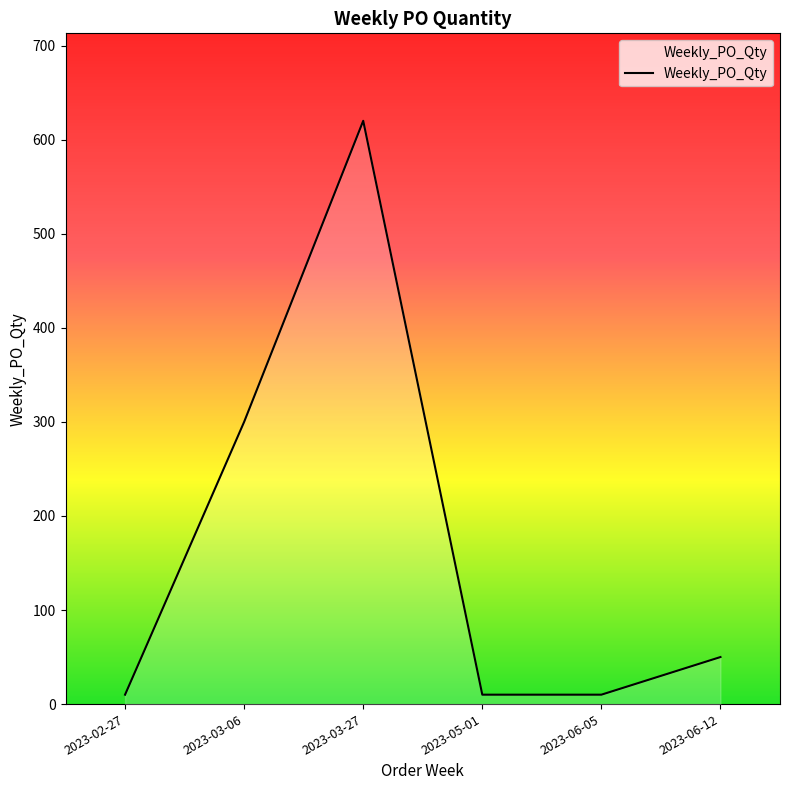

Where is the first local maximum?

2023-03-27